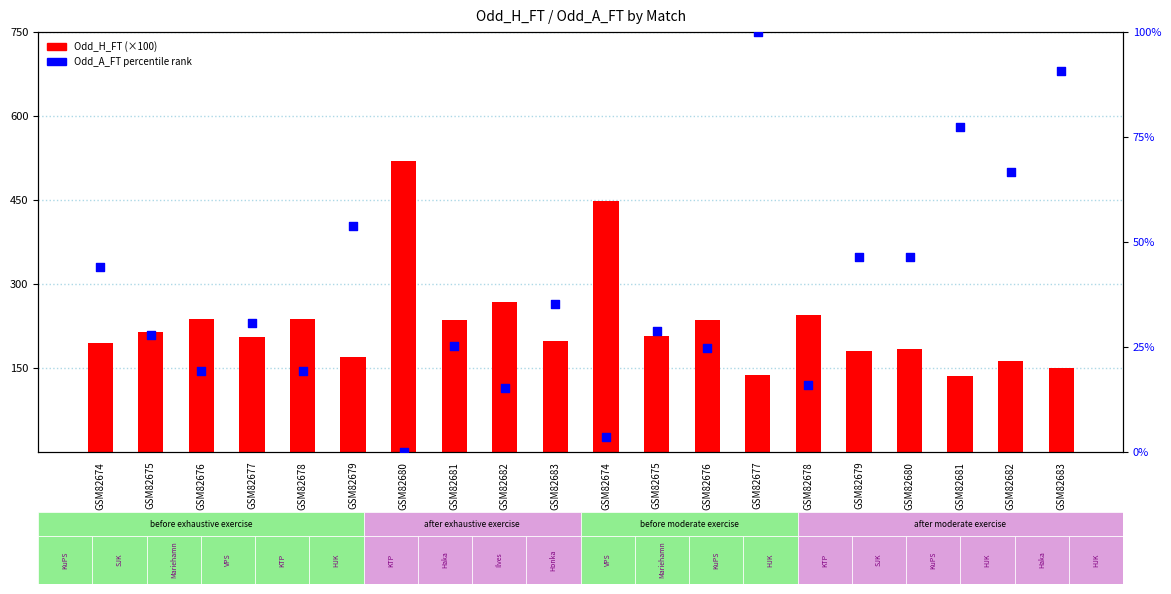

Which series contains the highest Y value?

Odd_H_FT (×100)